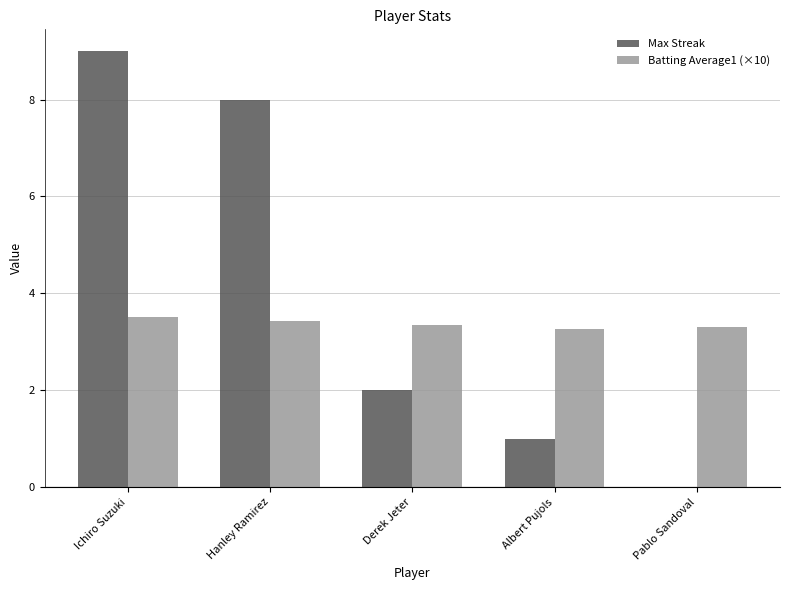

Reading left to right, what are all the values shown in this chart?

Max Streak: Ichiro Suzuki=9.0	Hanley Ramirez=8.0	Derek Jeter=2.0	Albert Pujols=1.0	Pablo Sandoval=0.0
Batting Average1 (×10): Ichiro Suzuki=3.5	Hanley Ramirez=3.4	Derek Jeter=3.3	Albert Pujols=3.3	Pablo Sandoval=3.3